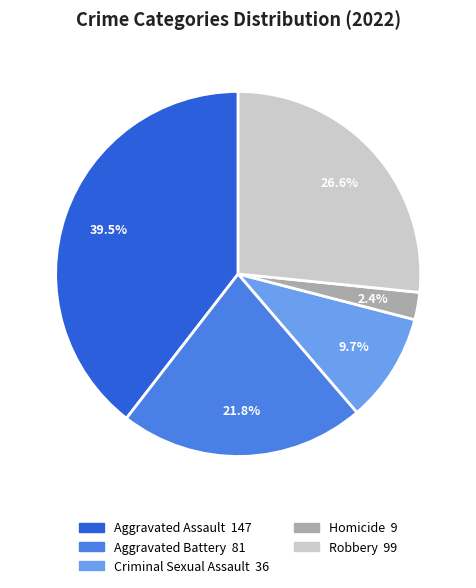

Combined, do Robbery and Aggravated Battery account for over 50%?

No